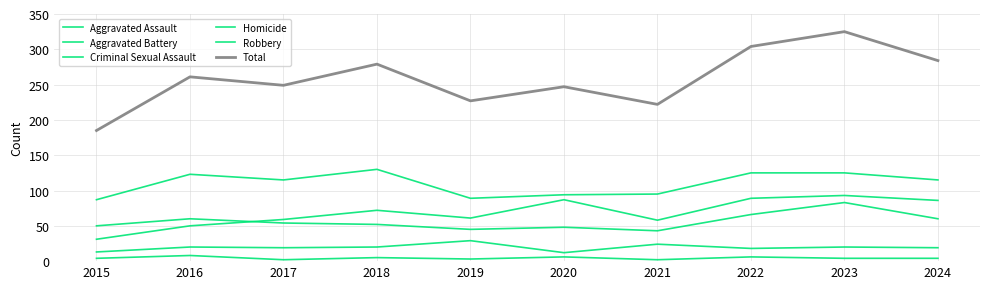

True or false: Criminal Sexual Assault and Total intersect in this chart.

False